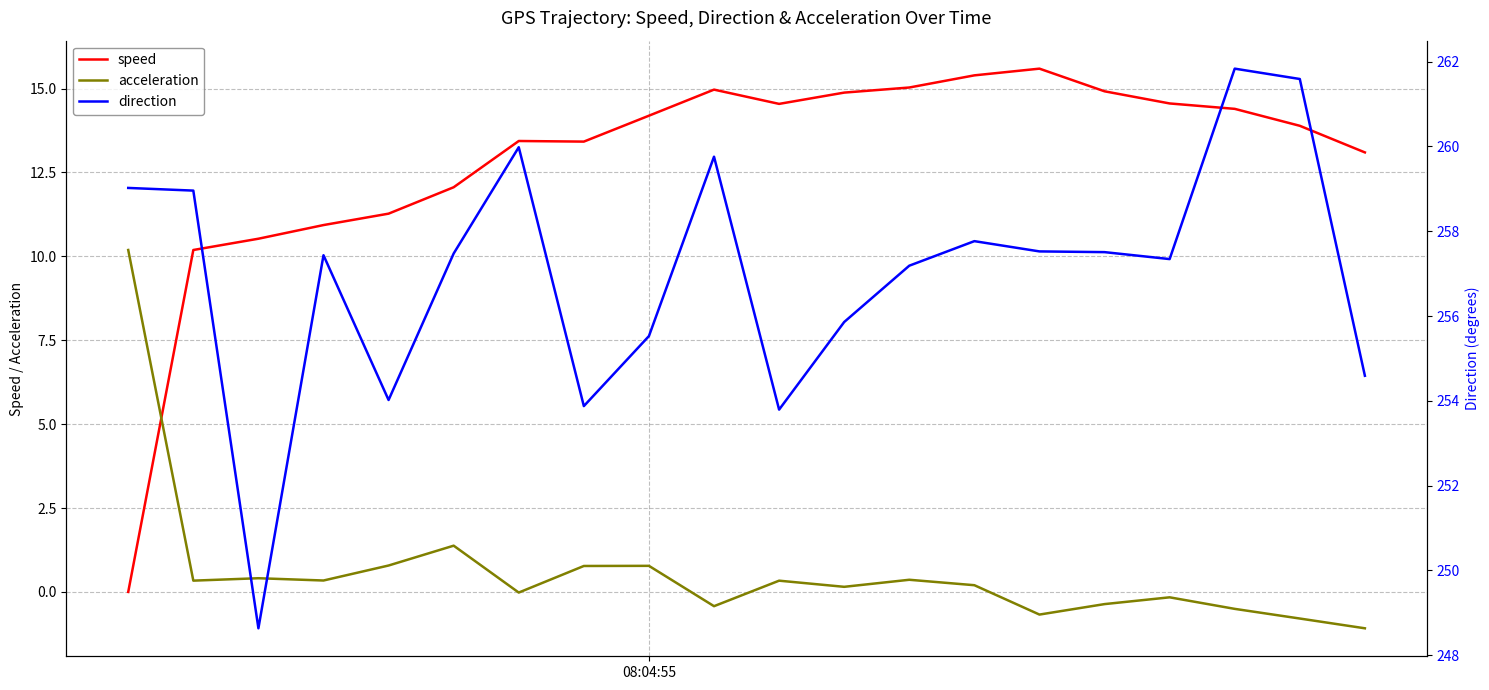

After their last crossing, which series has the higher values: acceleration or speed?

speed